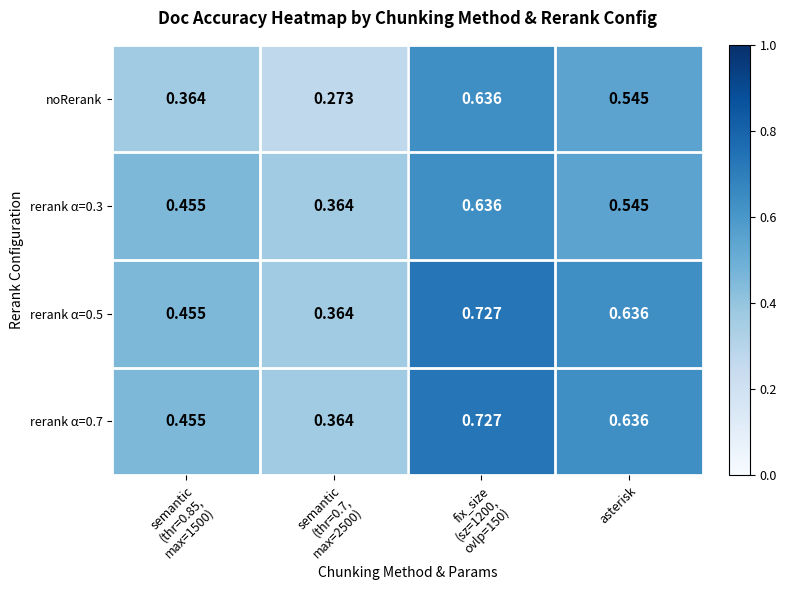

What is the difference between the highest and lowest values at semantic
(thr=0.85,
max=1500)?

0.1